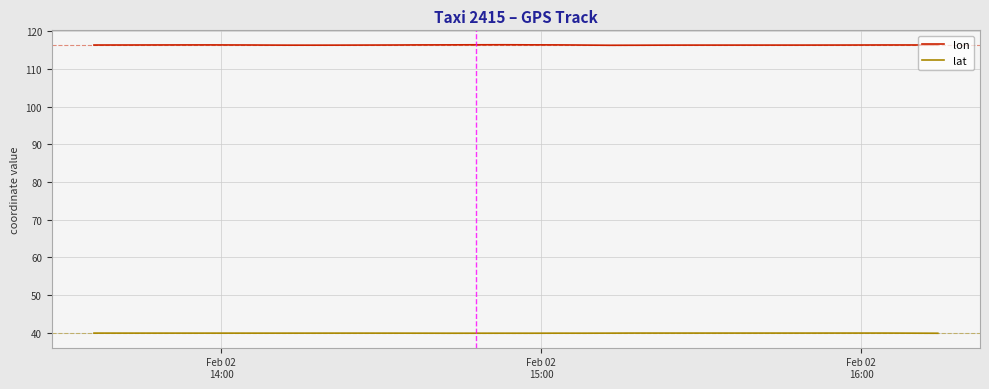

Which series has the widest spread of values?

lon